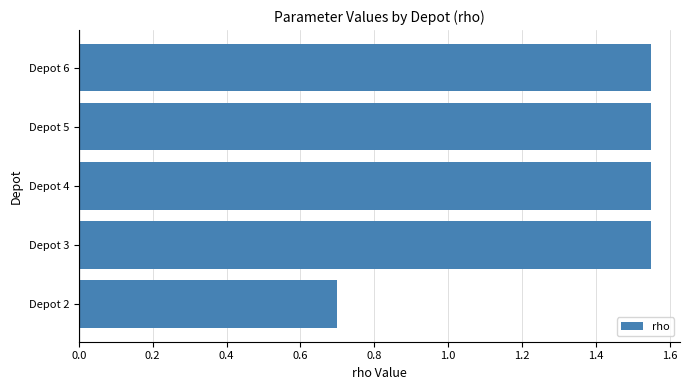

What is the sum of the values at Depot 4 and Depot 5?

3.1